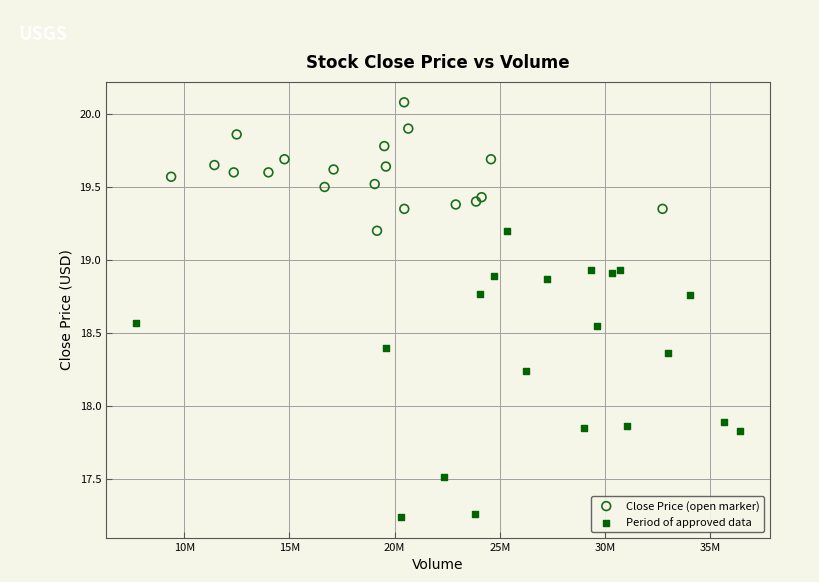

What are all the series names shown in the legend?

Close Price (open marker), Period of approved data